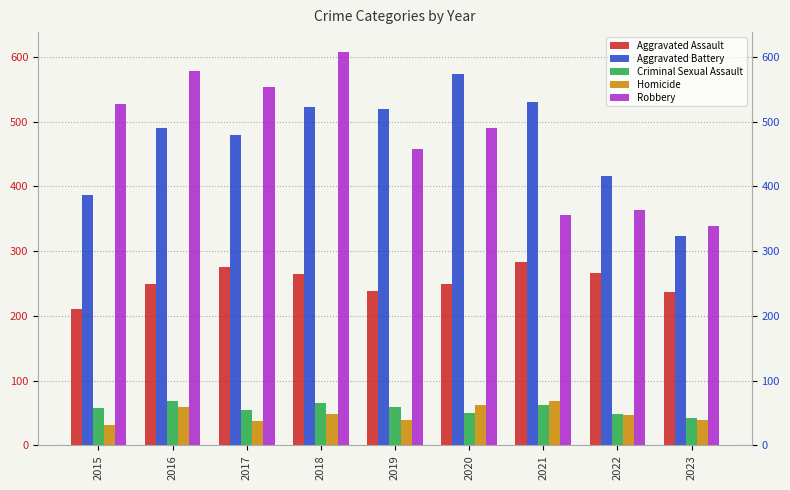

What is the difference between the maximum and minimum values in the Criminal Sexual Assault series?

27